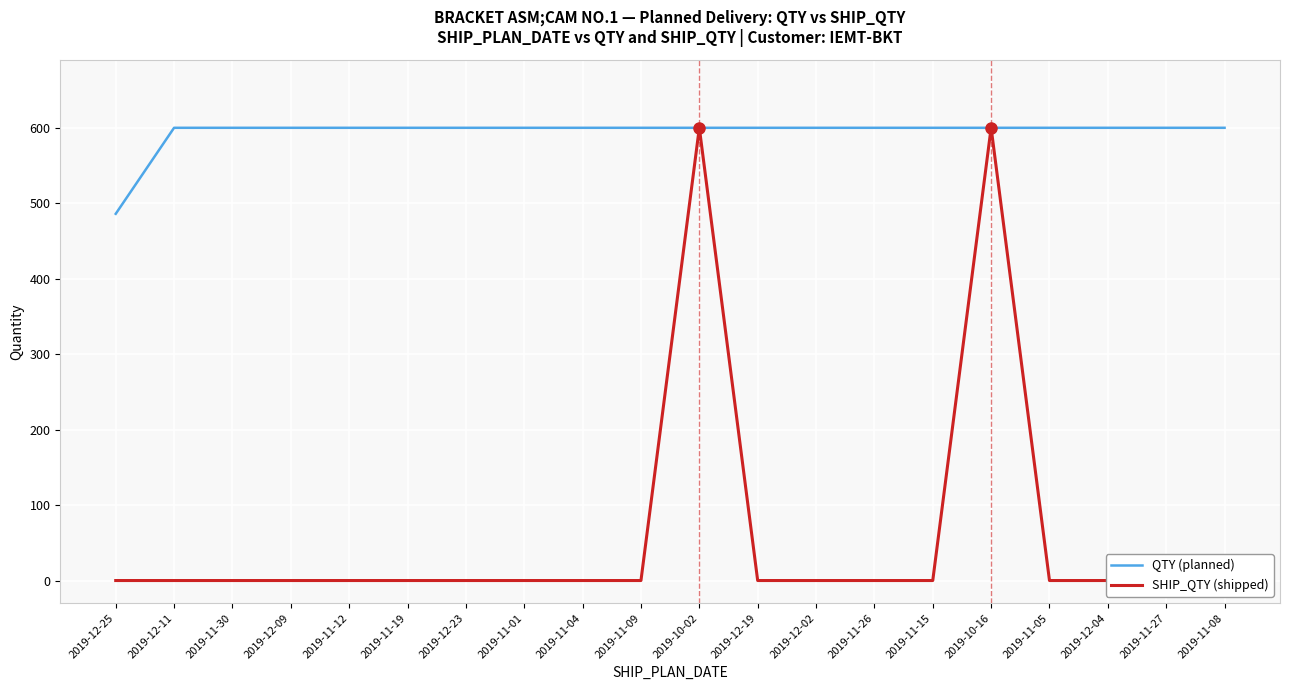

Reading left to right, extract all data points from this chart.

QTY (planned): 486	600	600	600	600	600	600	600	600	600	600	600	600	600	600	600	600	600	600	600
SHIP_QTY (shipped): 0	0	0	0	0	0	0	0	0	0	600	0	0	0	0	600	0	0	0	0